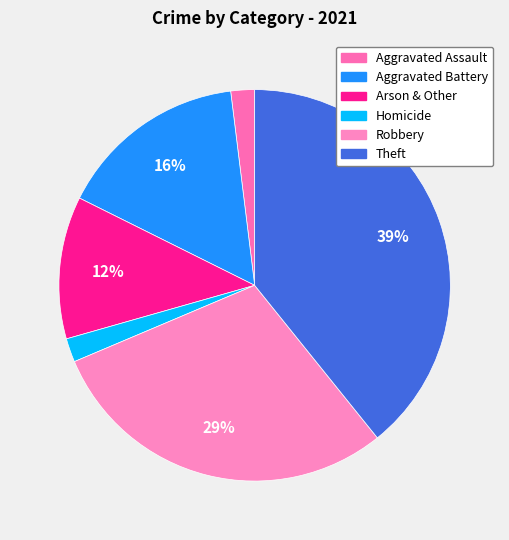

True or false: Theft accounts for 39% of the total.

True